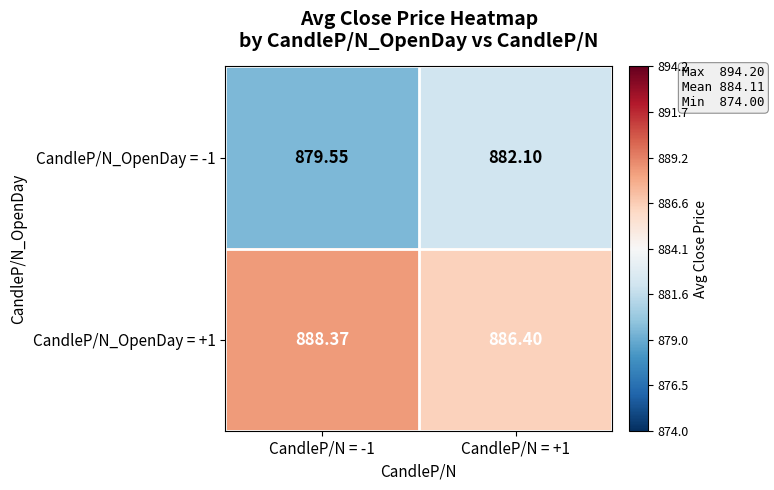

Is the value of CandleP/N_OpenDay = -1 at CandleP/N = -1 greater than the value of CandleP/N_OpenDay = +1 at CandleP/N = +1?

No